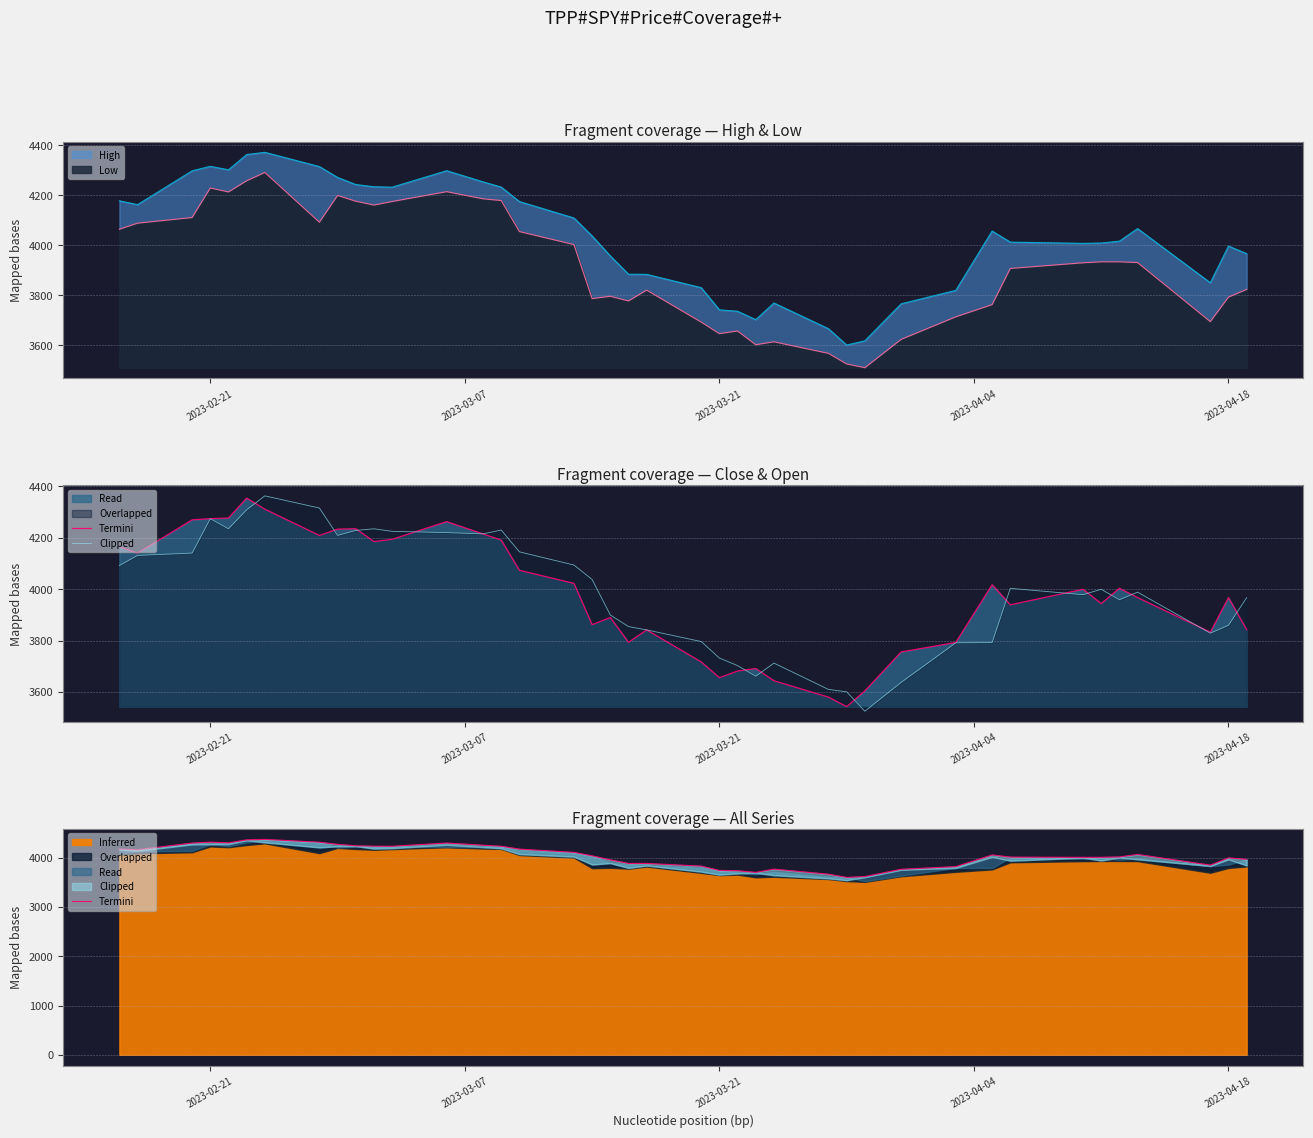

The Low series shows 719.1 at 2023-02-21. True or false?

True